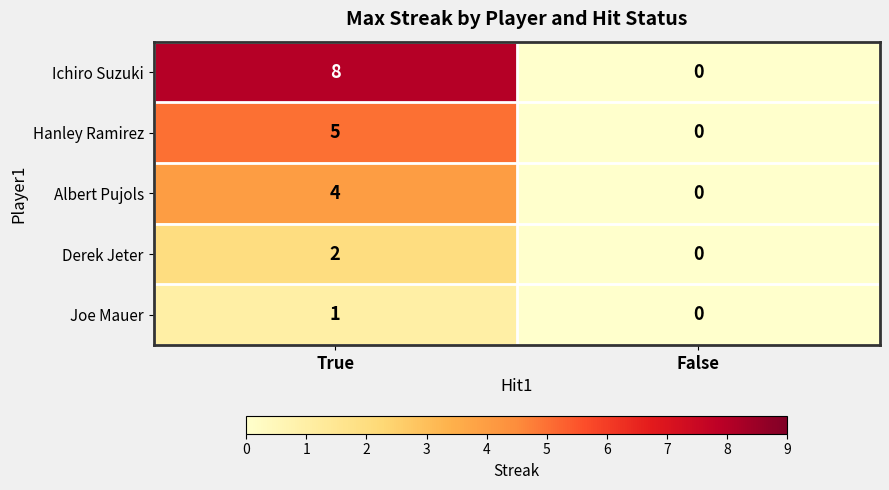

Read the Ichiro Suzuki value at True.

8